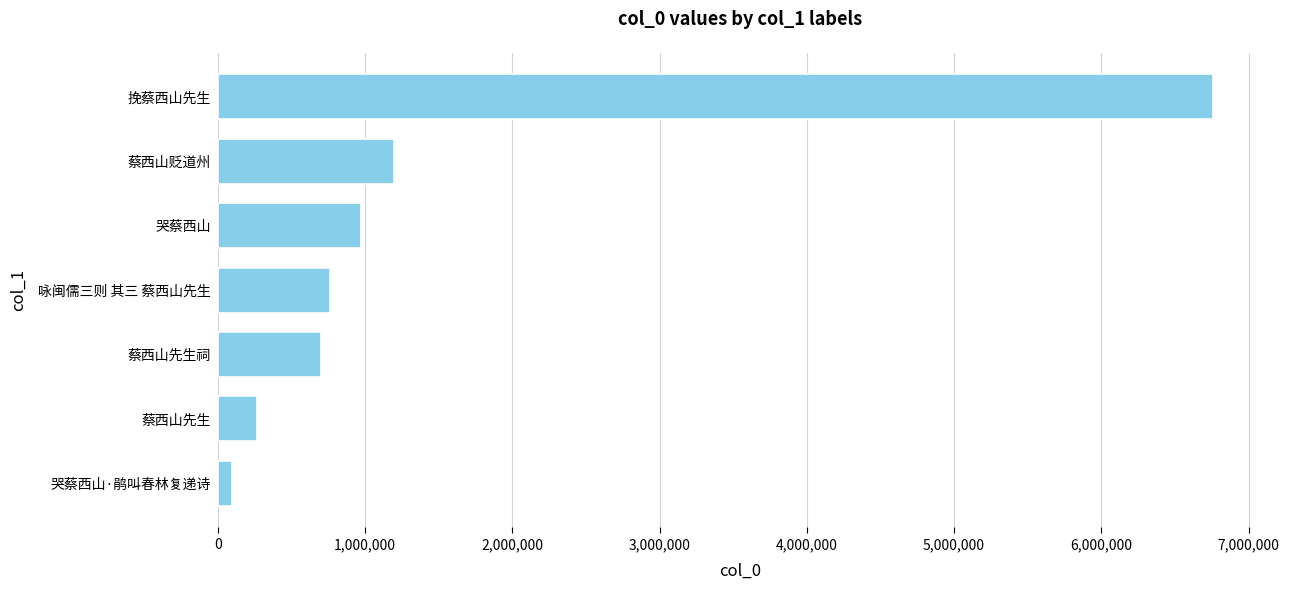

What is the difference between the second highest and minimum values?

1097132